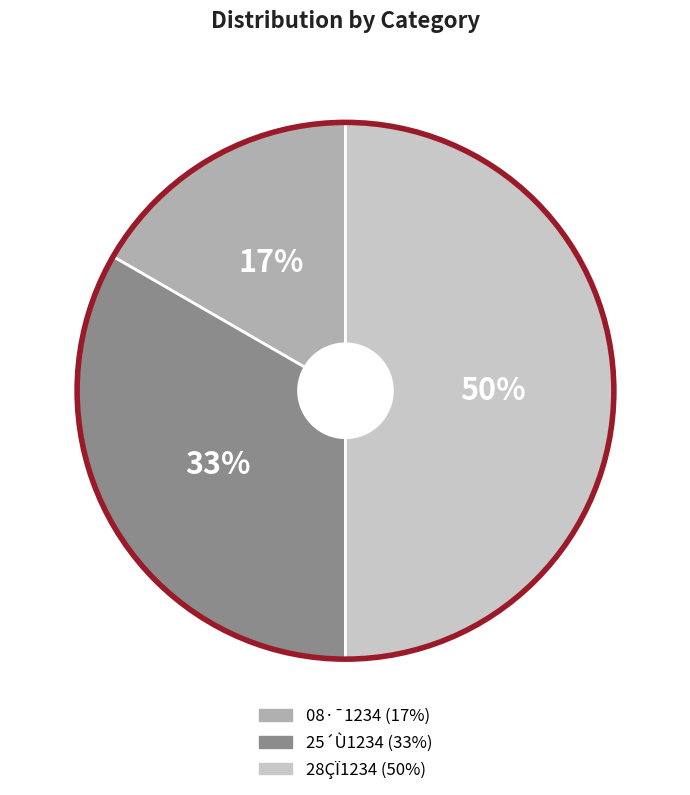

To the nearest percent, what is the difference between the largest and smallest slice percentages?

33%